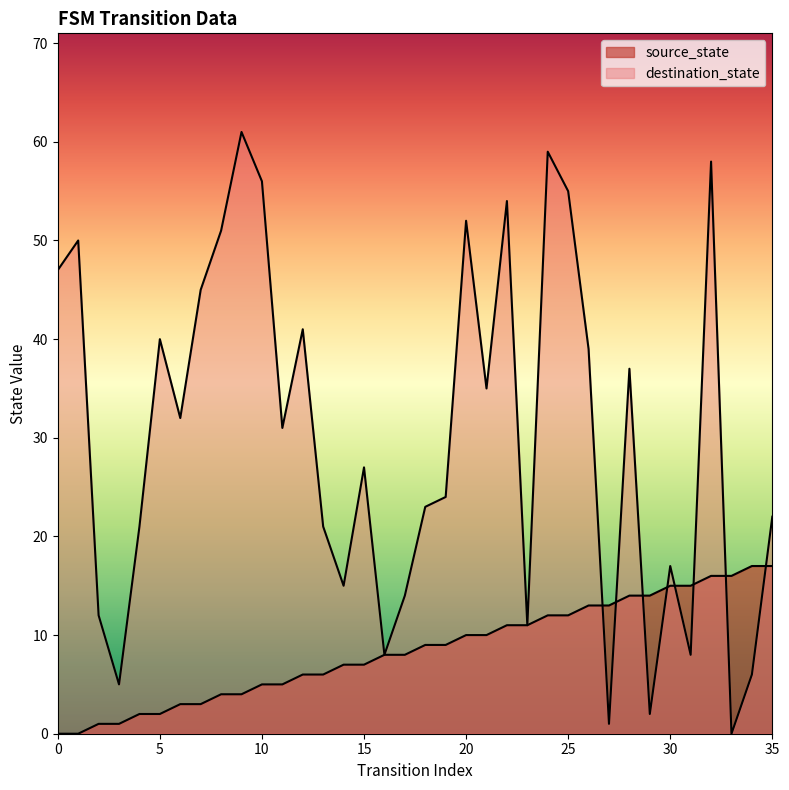

After their last crossing, which series has the higher values: destination_state or source_state?

destination_state